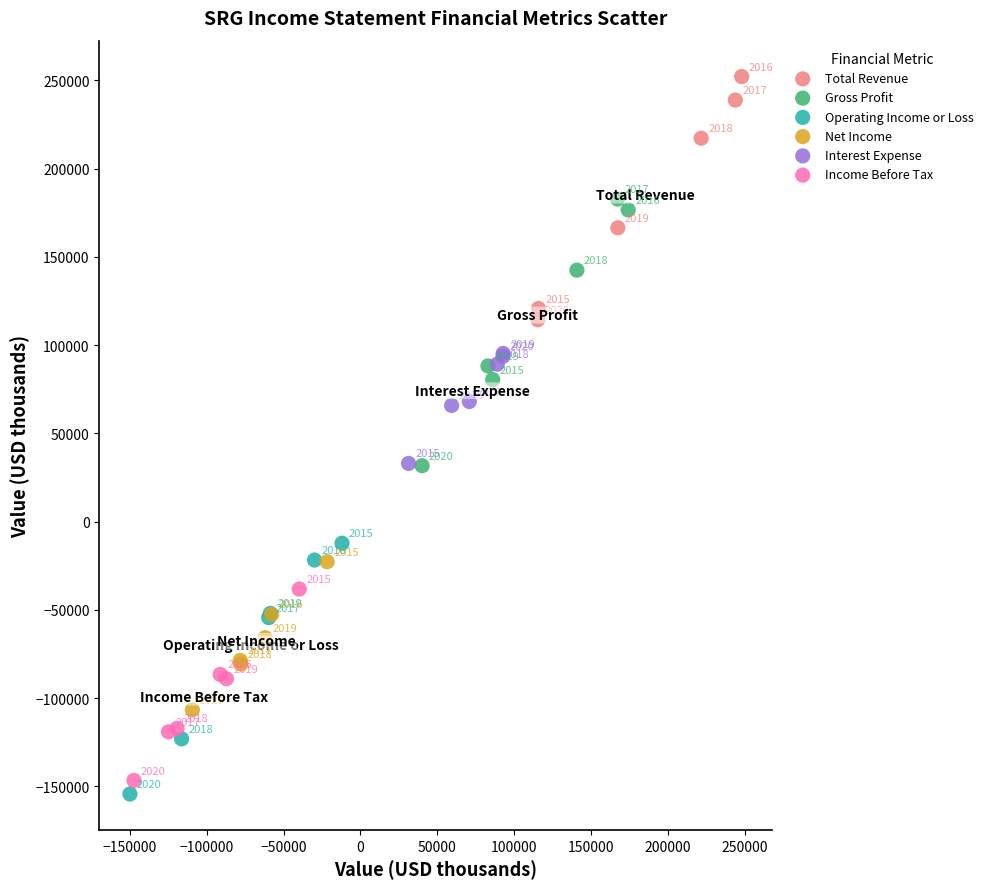

Which series has the widest spread of Y values?

Gross Profit